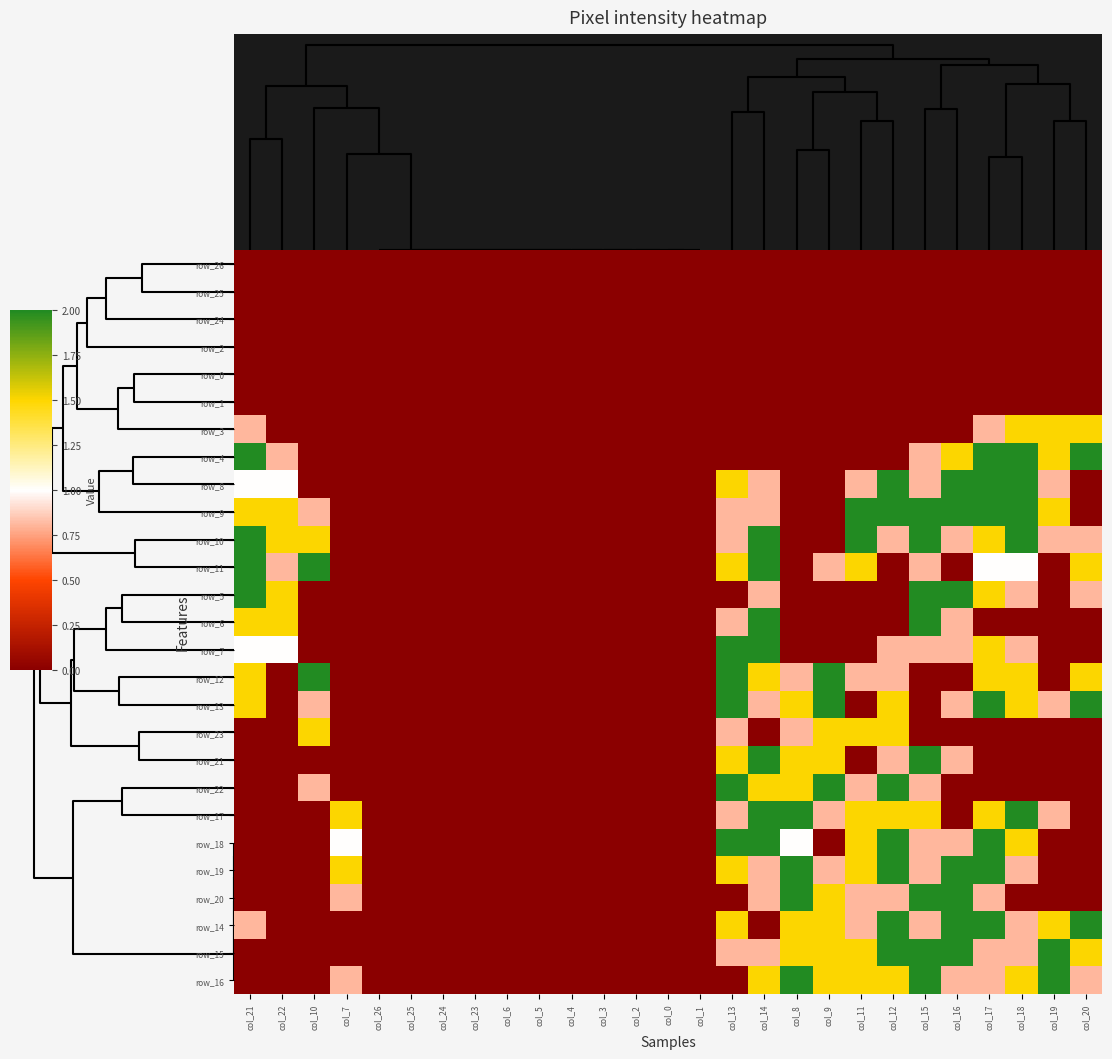

At how many categories does at least one series exceed 0?

16